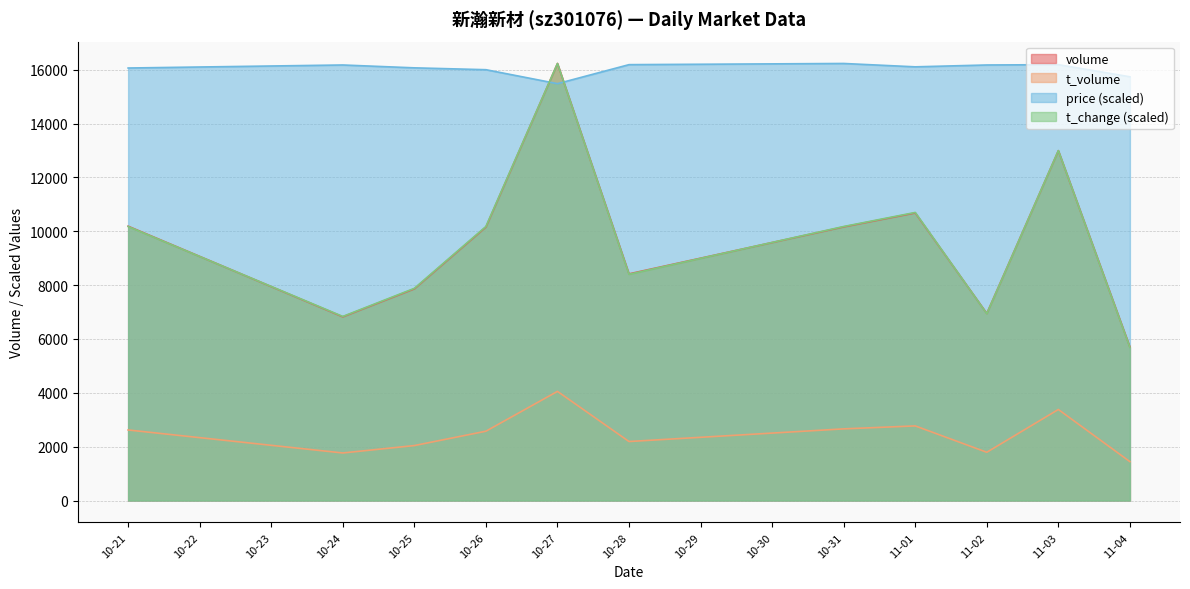

Where does the t_volume series first go above 2575?

10-21